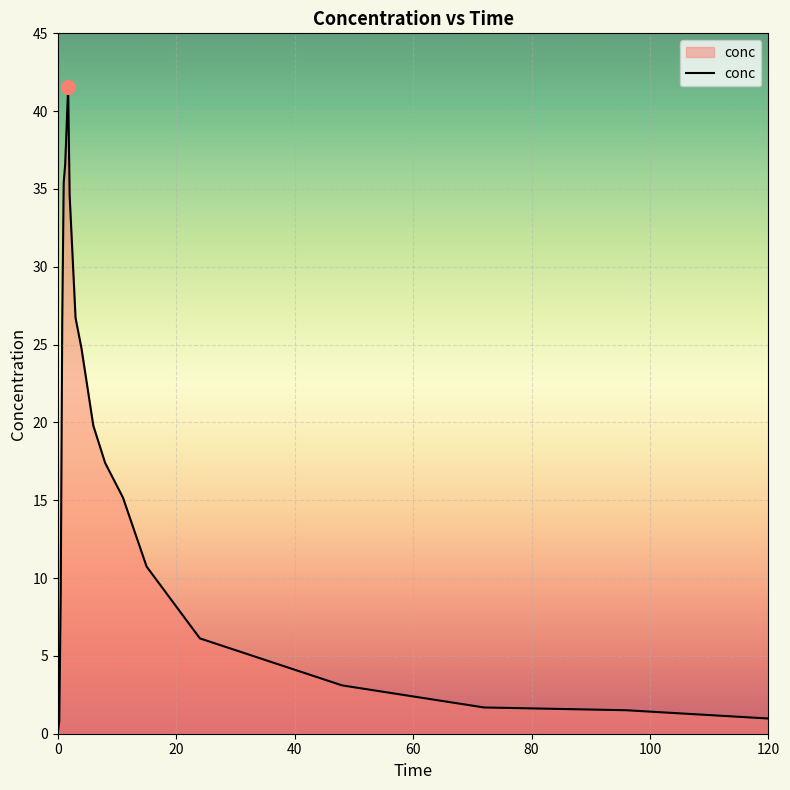

What is the difference between the maximum and minimum values?

41.5